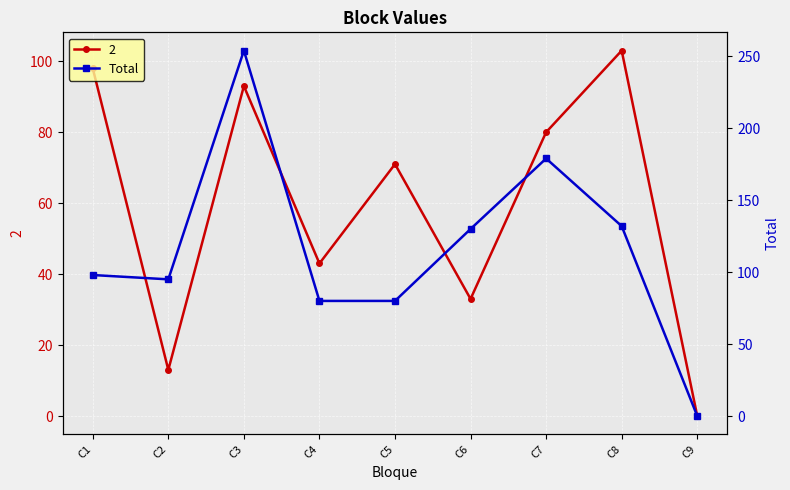

At which label does 2 reach its peak?

C8